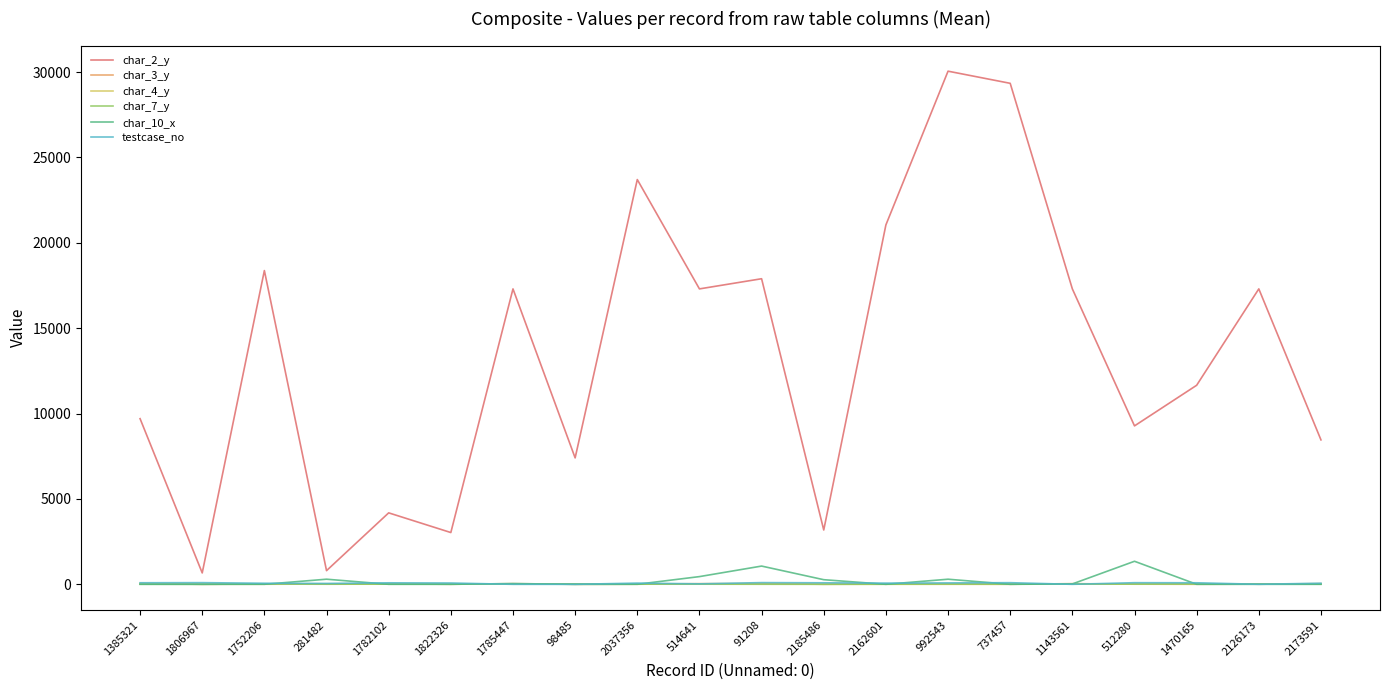

Which series has the widest spread of values?

char_2_y